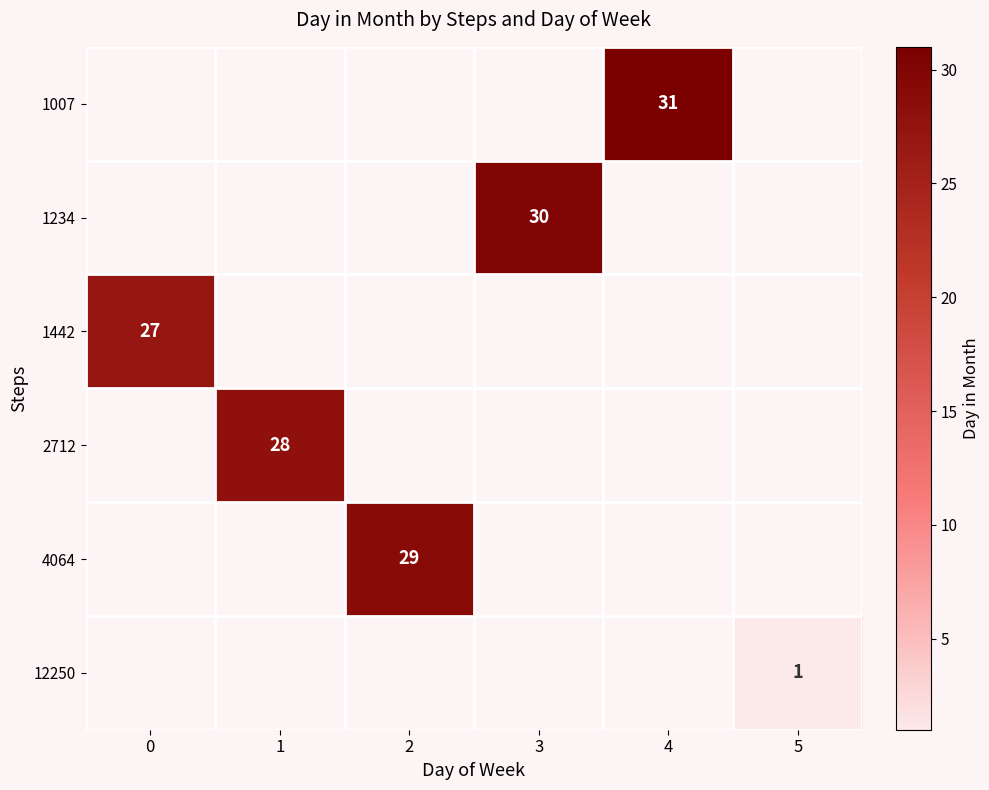

True or false: row_5 has a value of 1.0 at 5.

True